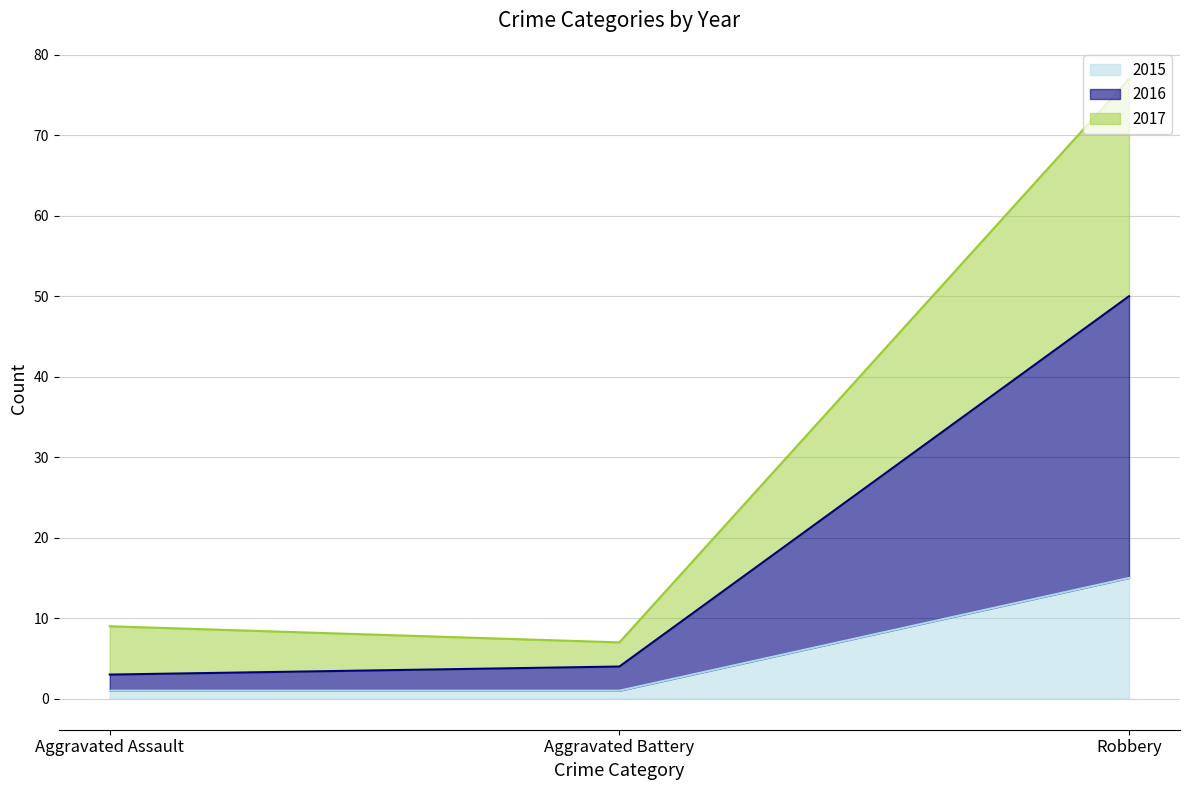

How many data points in 2015 are above 1?

1